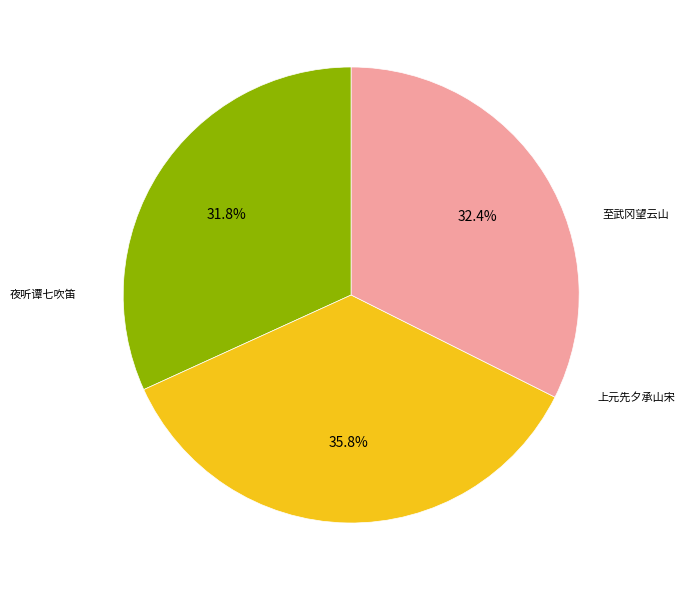

Does any single category account for the majority?

No